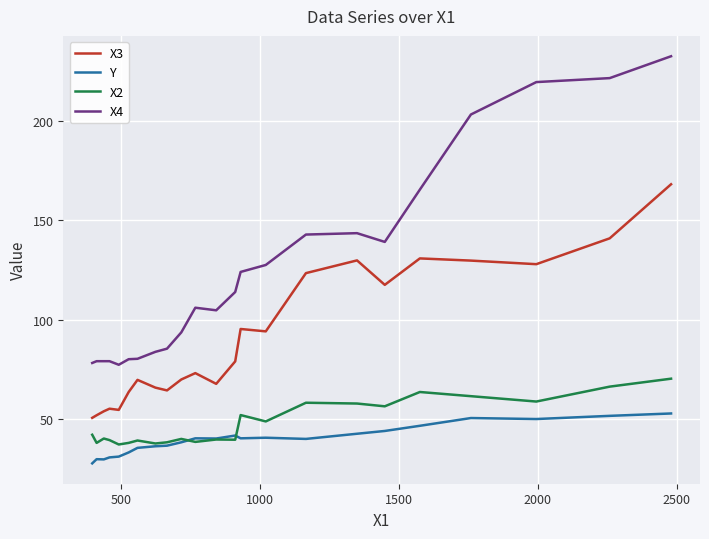

What is the average value of the X4 series?

124.4